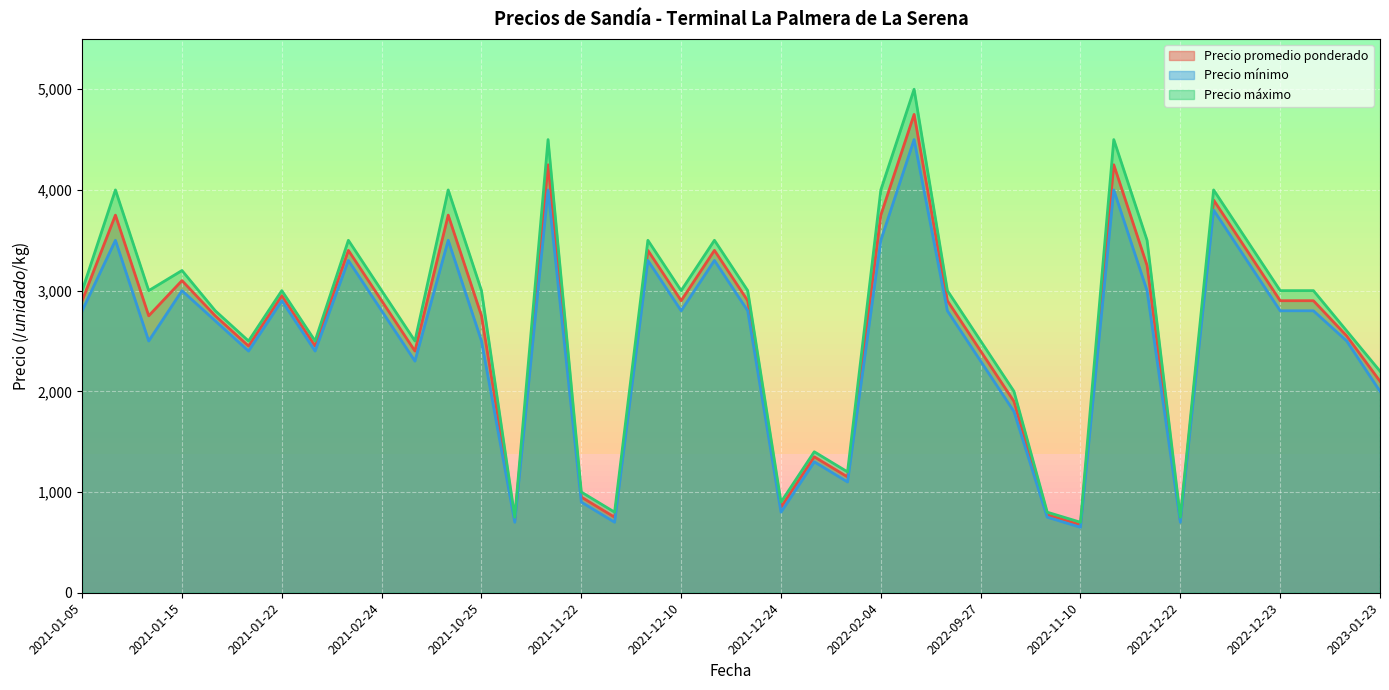

Which series has the widest spread of values?

Precio máximo